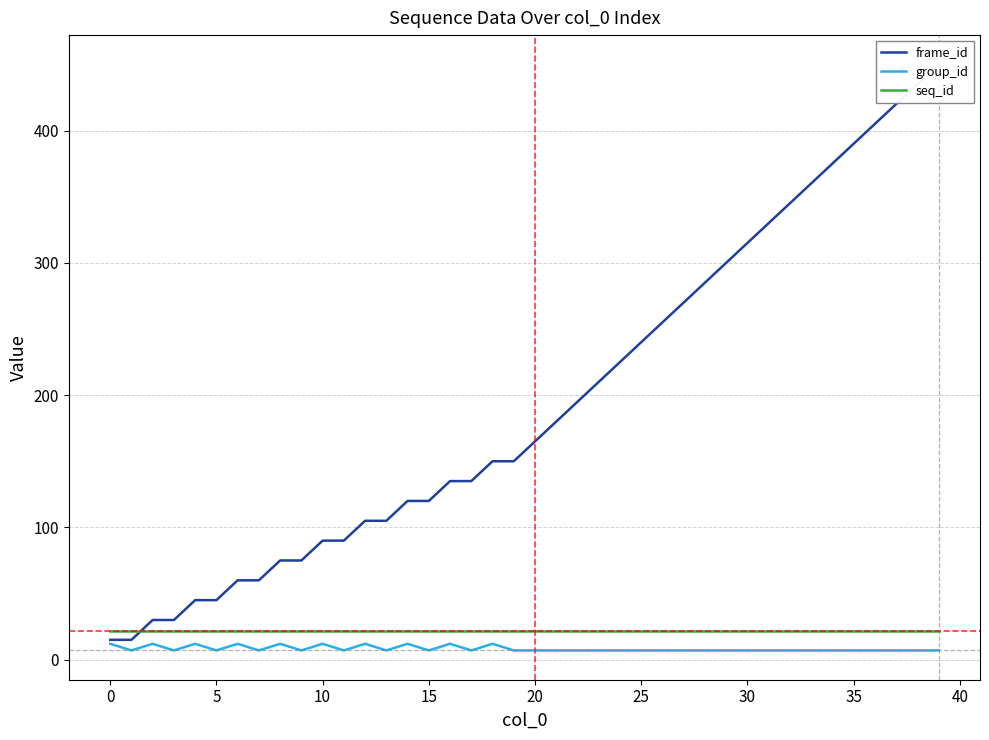

What is the difference between the highest and lowest values at 11?

83